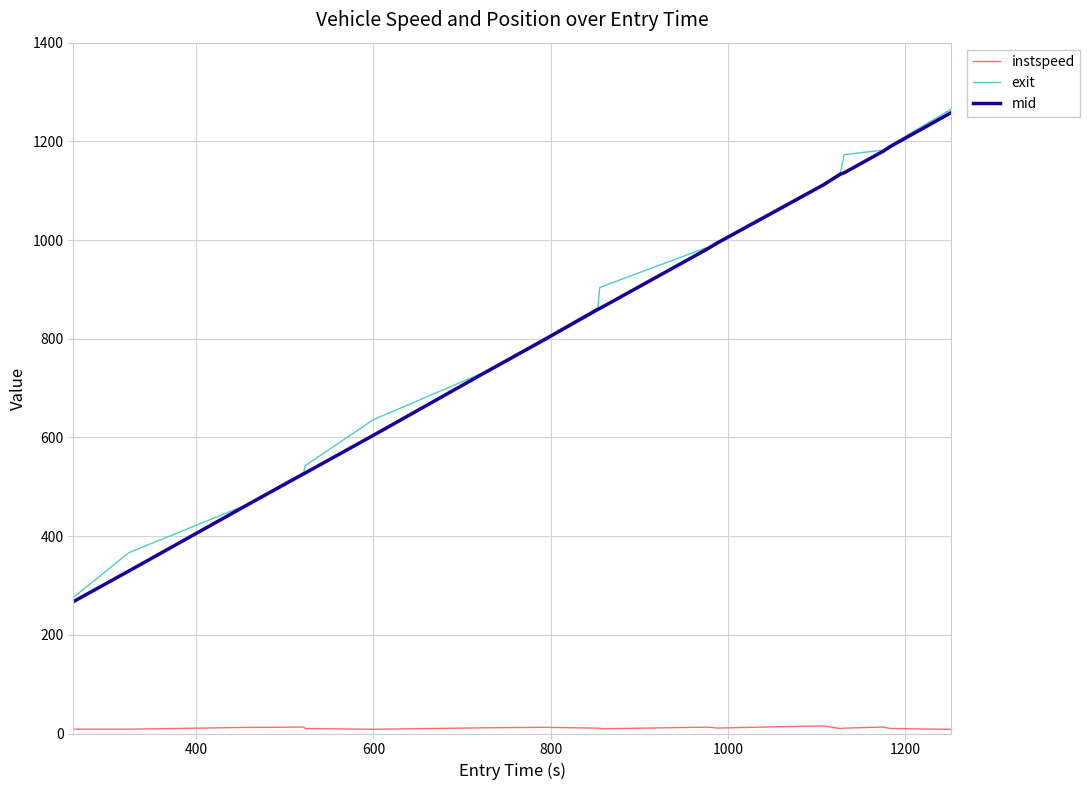

What is the maximum value shown in the chart?

1265.6